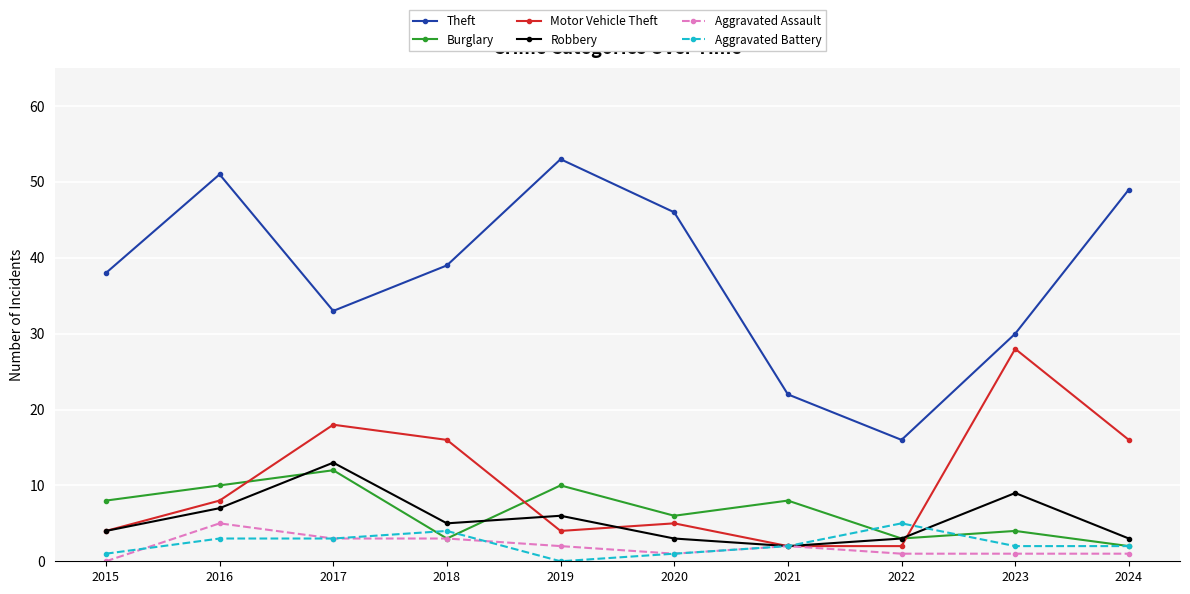

Reading right to left, what are all the values shown in this chart?

Theft: 49	30	16	22	46	53	39	33	51	38
Burglary: 2	4	3	8	6	10	3	12	10	8
Motor Vehicle Theft: 16	28	2	2	5	4	16	18	8	4
Robbery: 3	9	3	2	3	6	5	13	7	4
Aggravated Assault: 1	1	1	2	1	2	3	3	5	0
Aggravated Battery: 2	2	5	2	1	0	4	3	3	1